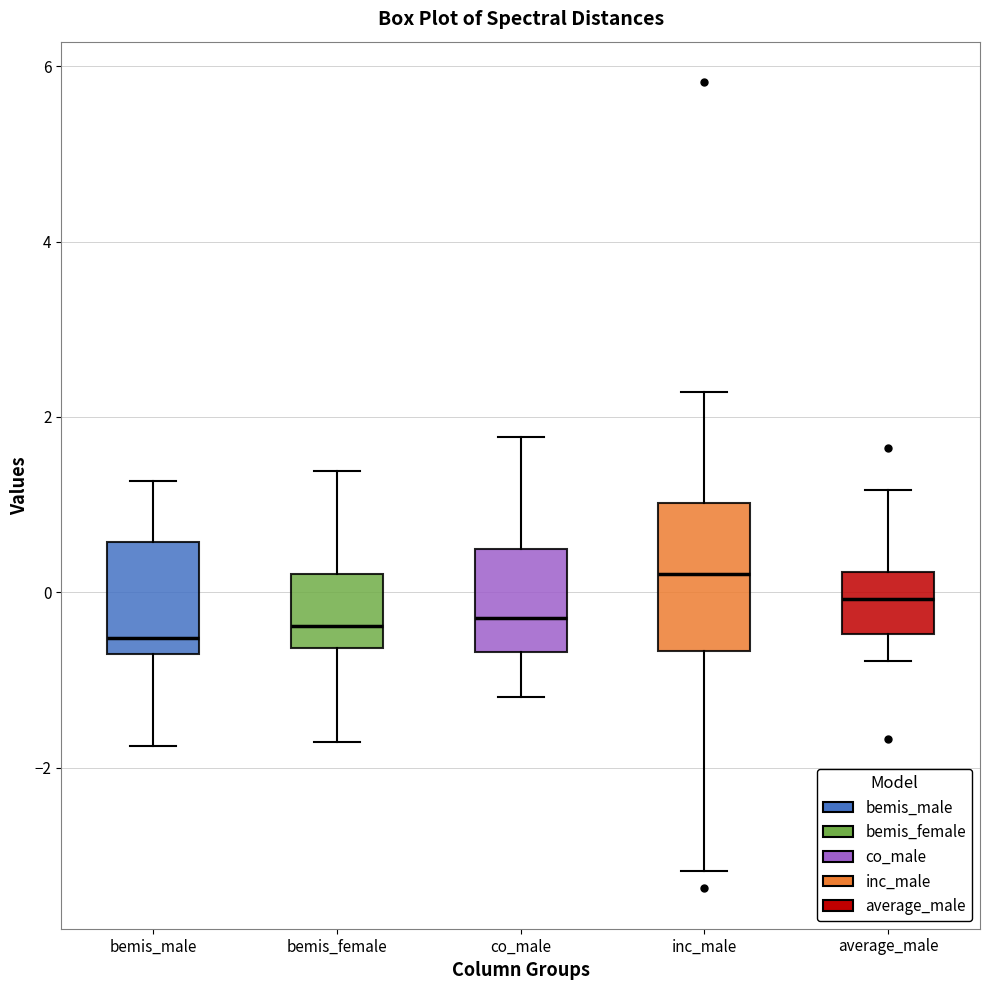

Where is the lower edge of the box for bemis_female on the y-axis? The values are not printed on the chart, so give them approximately, as read against the axis.

-0.6